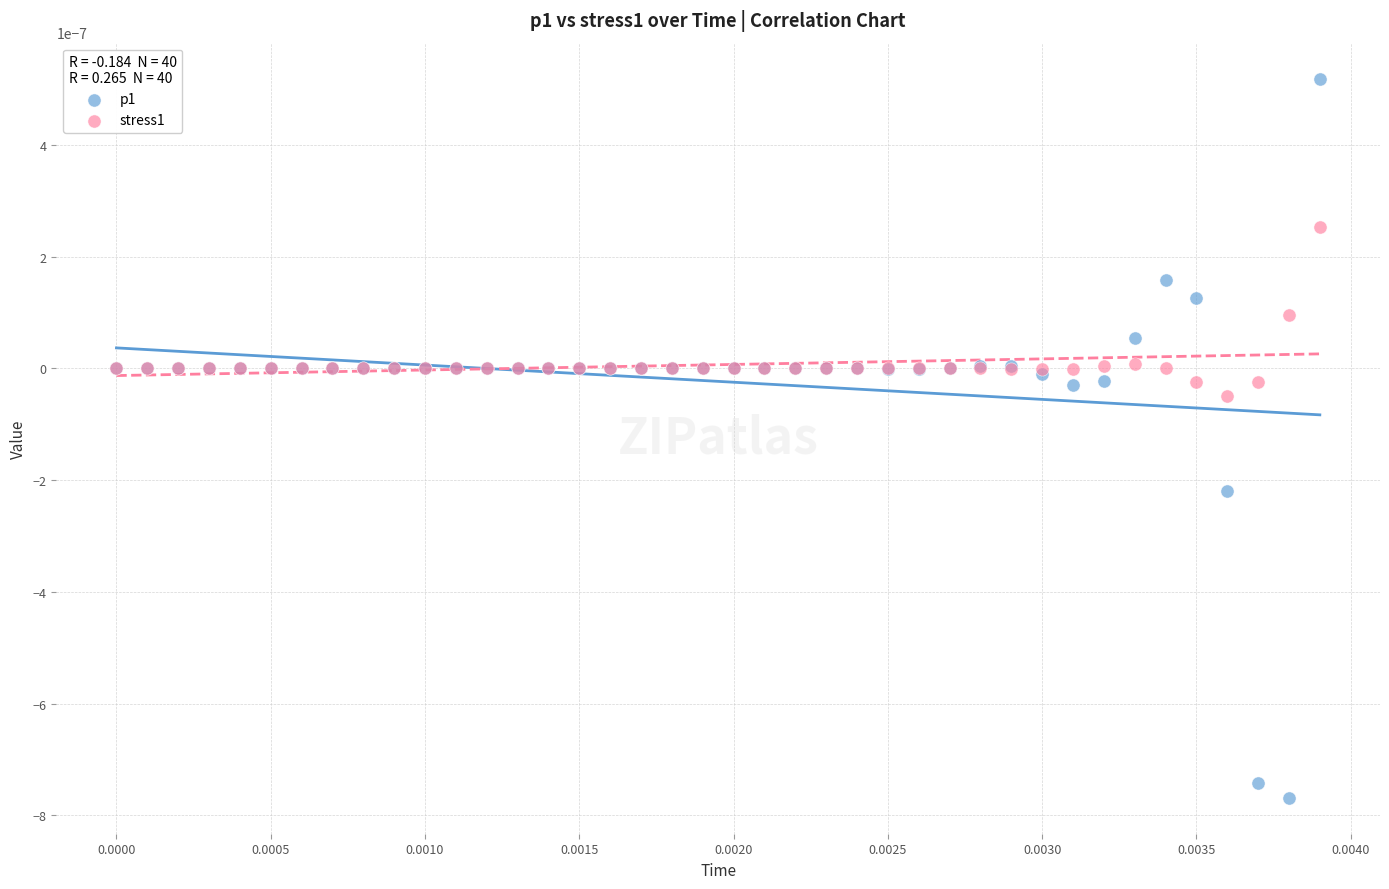

What are all the series names shown in the legend?

p1, stress1